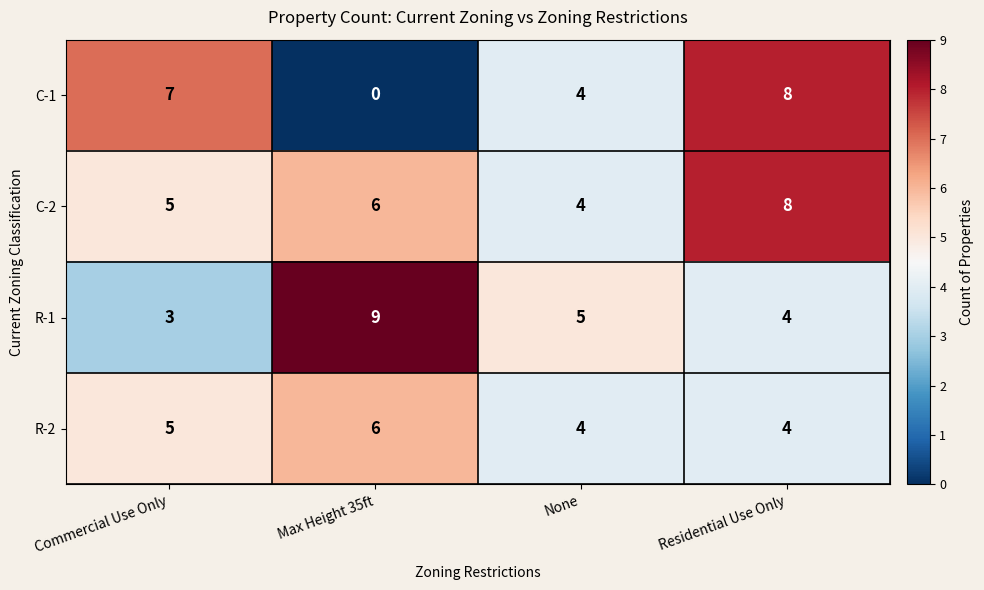

At which label does C-1 reach its peak?

Residential Use Only